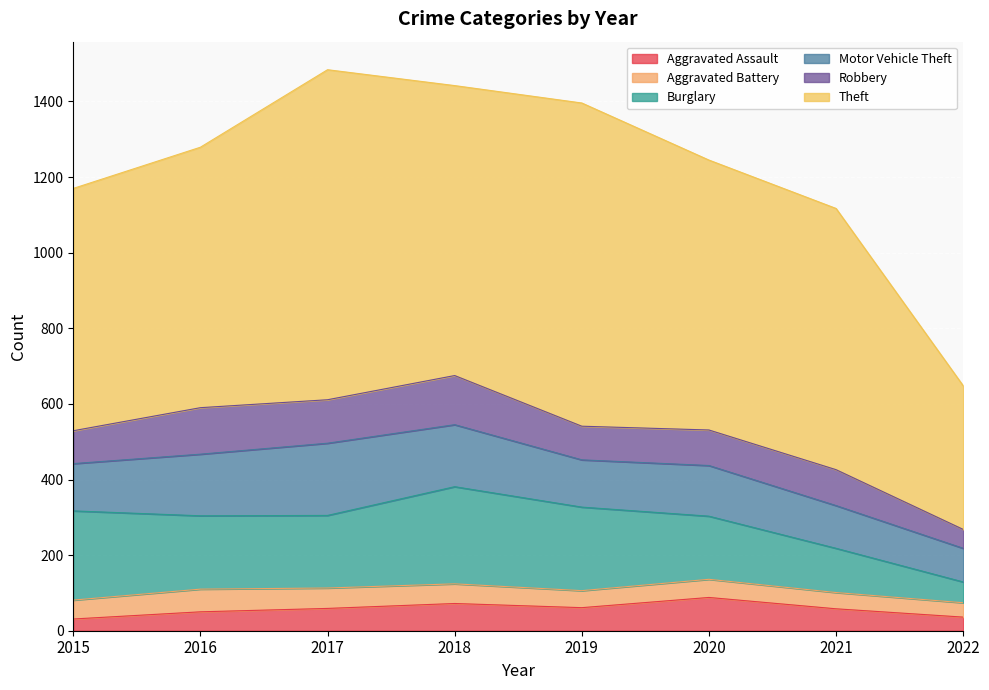

Which series has the largest range (max minus min)?

Theft